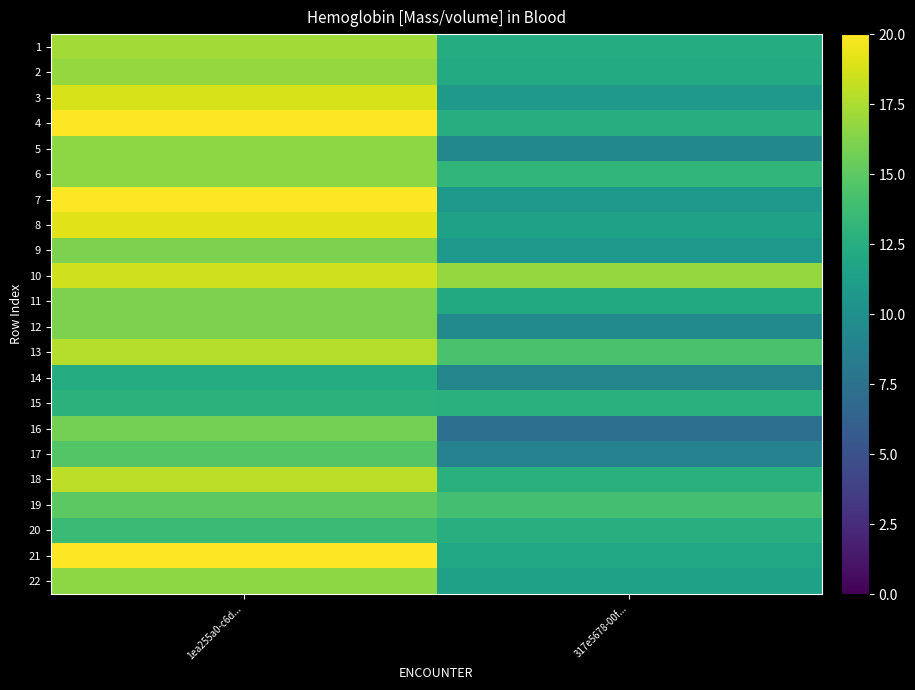

Reading left to right, extract all data points from this chart.

1: 1ea255a0-c6d...=17.2	317e5678-00f...=12.4
2: 1ea255a0-c6d...=16.9	317e5678-00f...=12.2
3: 1ea255a0-c6d...=18.8	317e5678-00f...=10.8
4: 1ea255a0-c6d...=20.0	317e5678-00f...=12.5
5: 1ea255a0-c6d...=16.6	317e5678-00f...=9.3
6: 1ea255a0-c6d...=16.6	317e5678-00f...=13.1
7: 1ea255a0-c6d...=20.0	317e5678-00f...=10.7
8: 1ea255a0-c6d...=19.1	317e5678-00f...=11.5
9: 1ea255a0-c6d...=16.0	317e5678-00f...=10.7
10: 1ea255a0-c6d...=18.6	317e5678-00f...=16.8
11: 1ea255a0-c6d...=16.0	317e5678-00f...=12.2
12: 1ea255a0-c6d...=16.0	317e5678-00f...=9.6
13: 1ea255a0-c6d...=17.8	317e5678-00f...=14.3
14: 1ea255a0-c6d...=12.4	317e5678-00f...=9.1
15: 1ea255a0-c6d...=12.9	317e5678-00f...=12.7
16: 1ea255a0-c6d...=15.8	317e5678-00f...=7.3
17: 1ea255a0-c6d...=14.7	317e5678-00f...=8.9
18: 1ea255a0-c6d...=18.0	317e5678-00f...=12.7
19: 1ea255a0-c6d...=14.9	317e5678-00f...=14.0
20: 1ea255a0-c6d...=13.7	317e5678-00f...=12.6
21: 1ea255a0-c6d...=20.0	317e5678-00f...=11.9
22: 1ea255a0-c6d...=16.6	317e5678-00f...=11.4